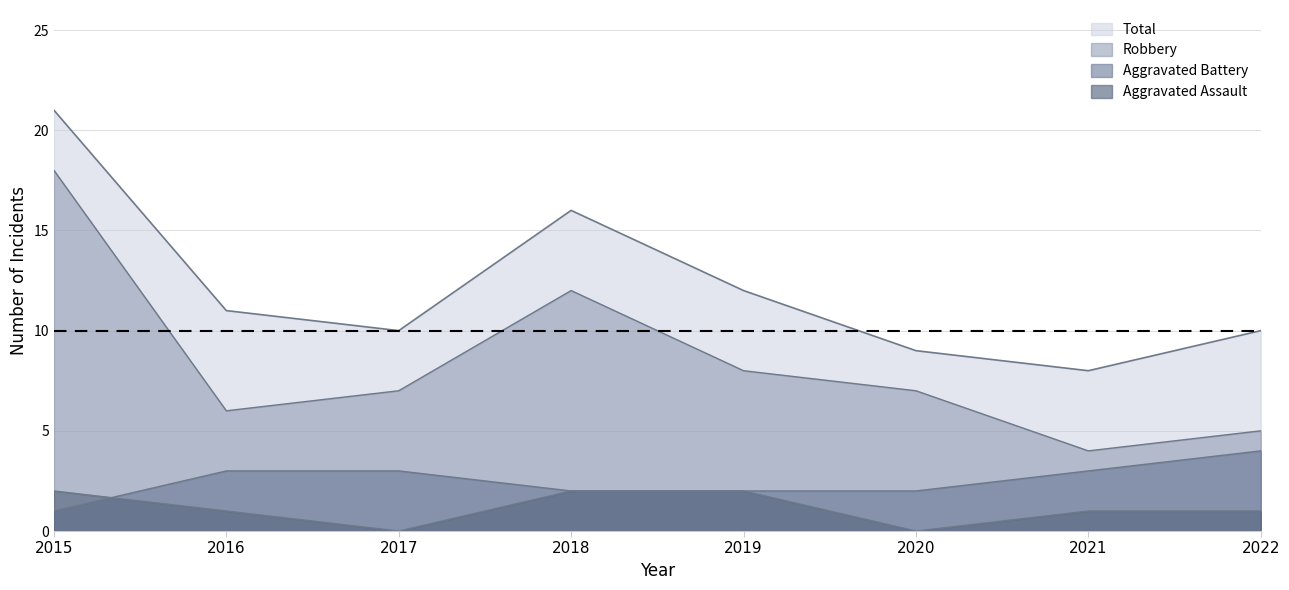

Which series changed the most between 2018 and 2019?

Robbery